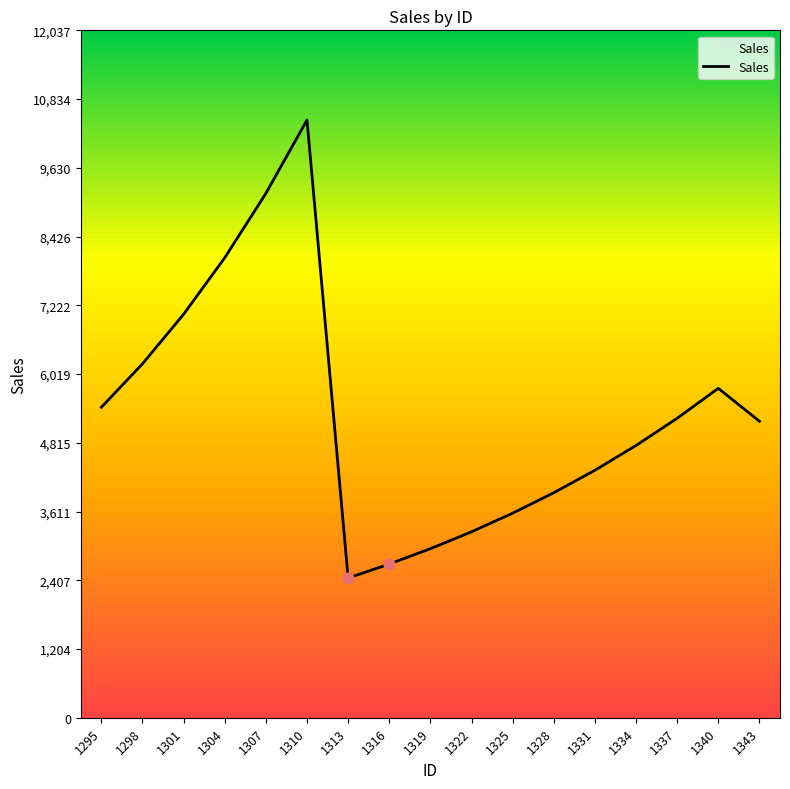

Which has a higher value, 1301 or 1325?

1301